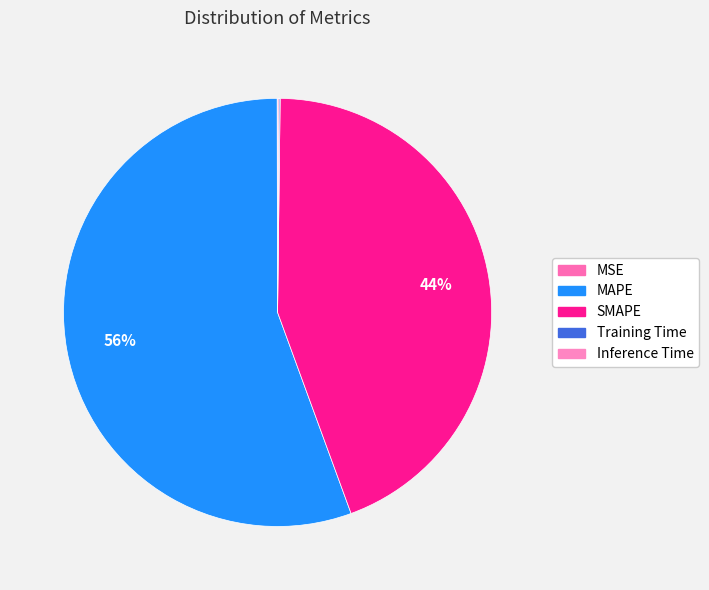

Which slice is the smallest?

MSE